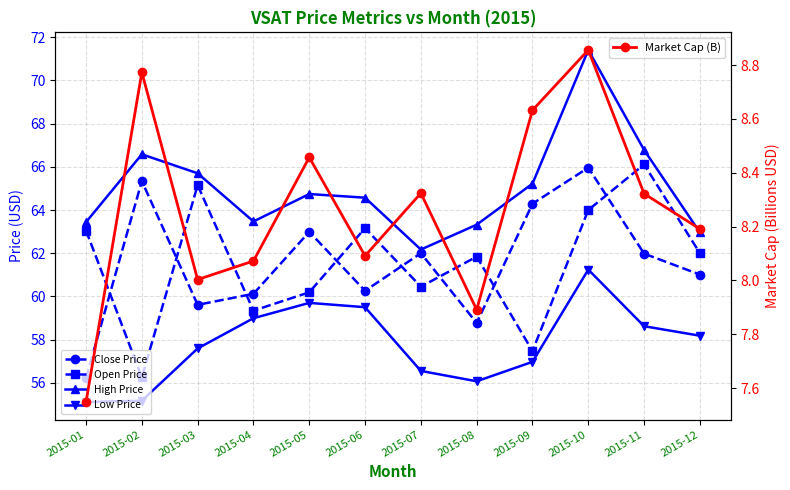

How many interior local peaks does the Low Price series have?

2